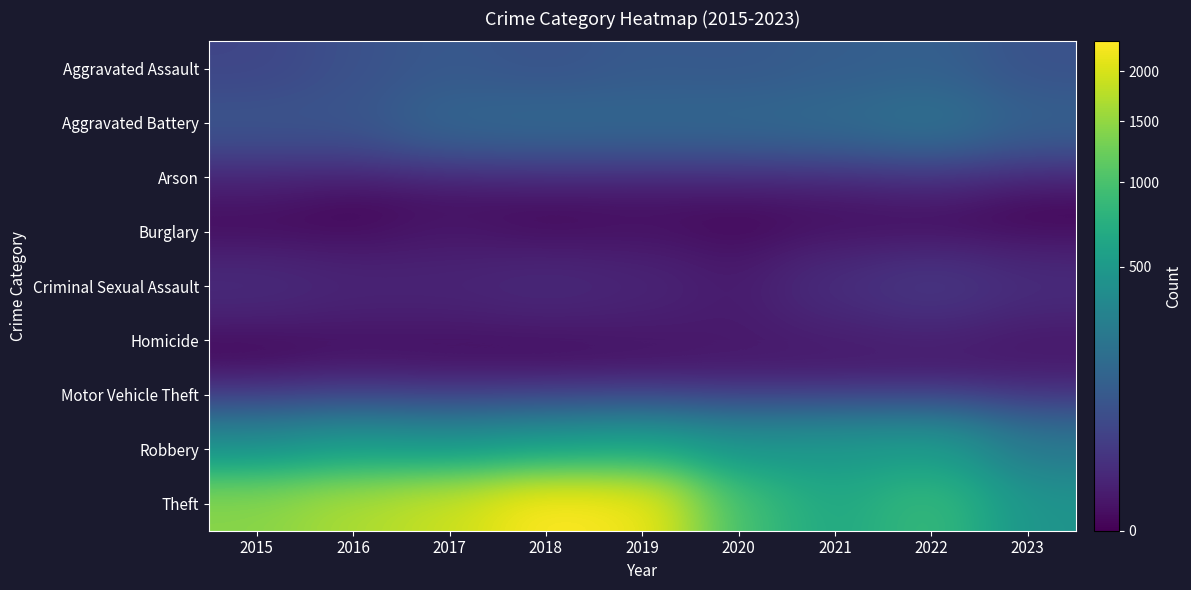

At how many categories does at least one series exceed 1938?

2